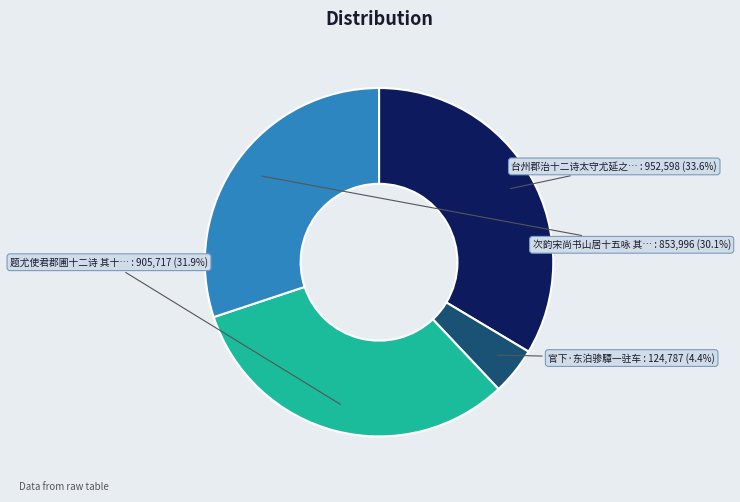

Is there any slice that represents more than half of the pie?

No